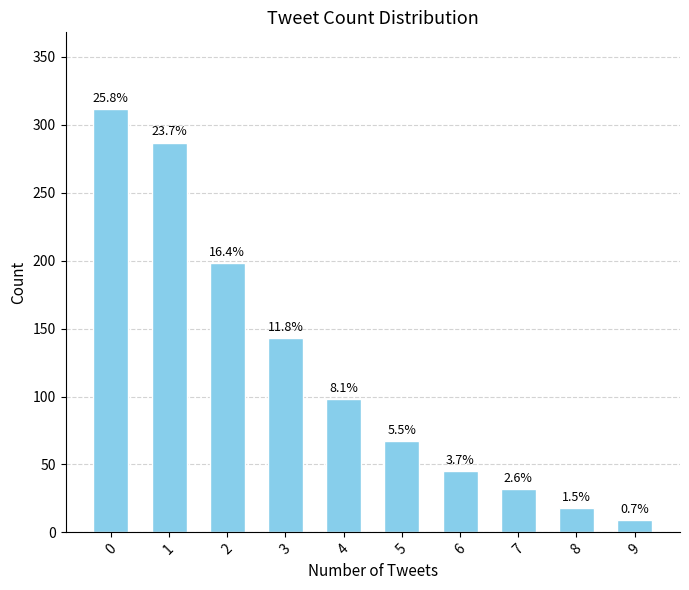

Rank the categories by value from highest to lowest.

0, 1, 2, 3, 4, 5, 6, 7, 8, 9